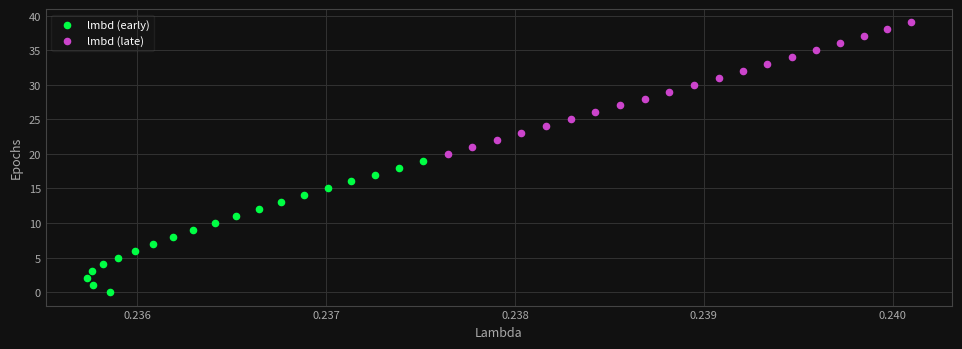

Which series contains the highest Y value?

lmbd (late)